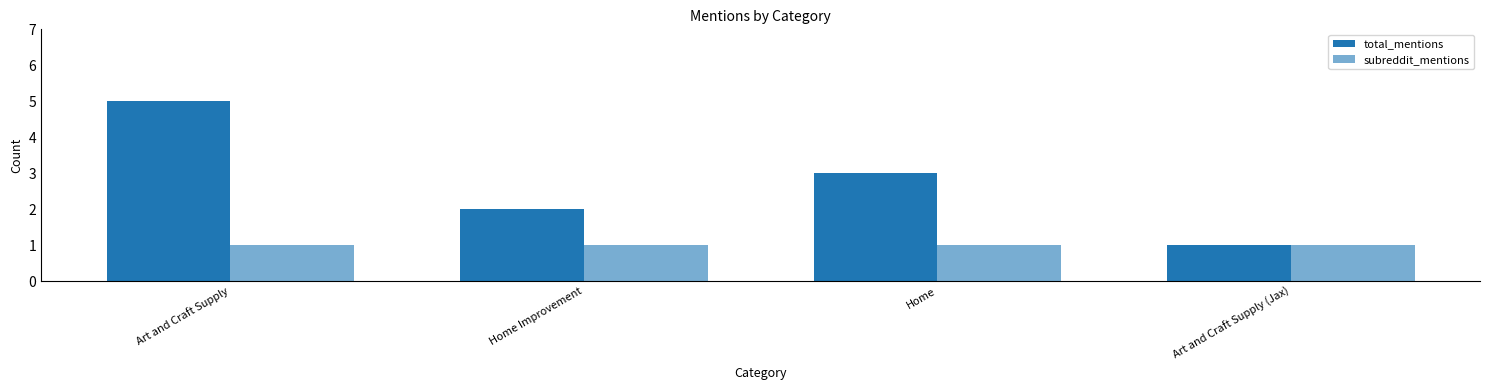

Are the bars horizontal?

No